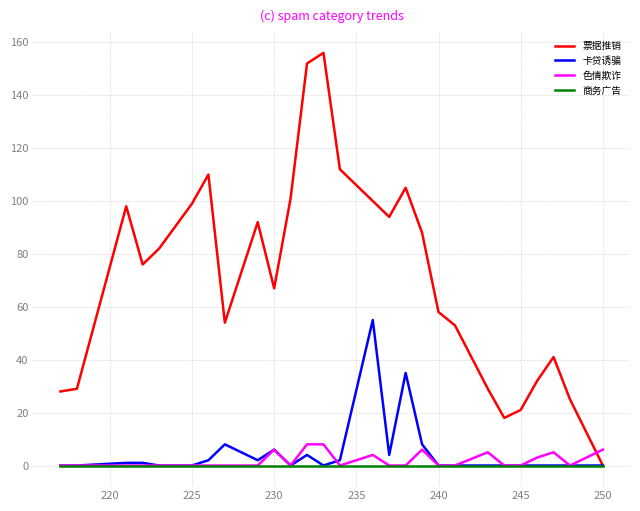

Which series has the widest spread of values?

票据推销